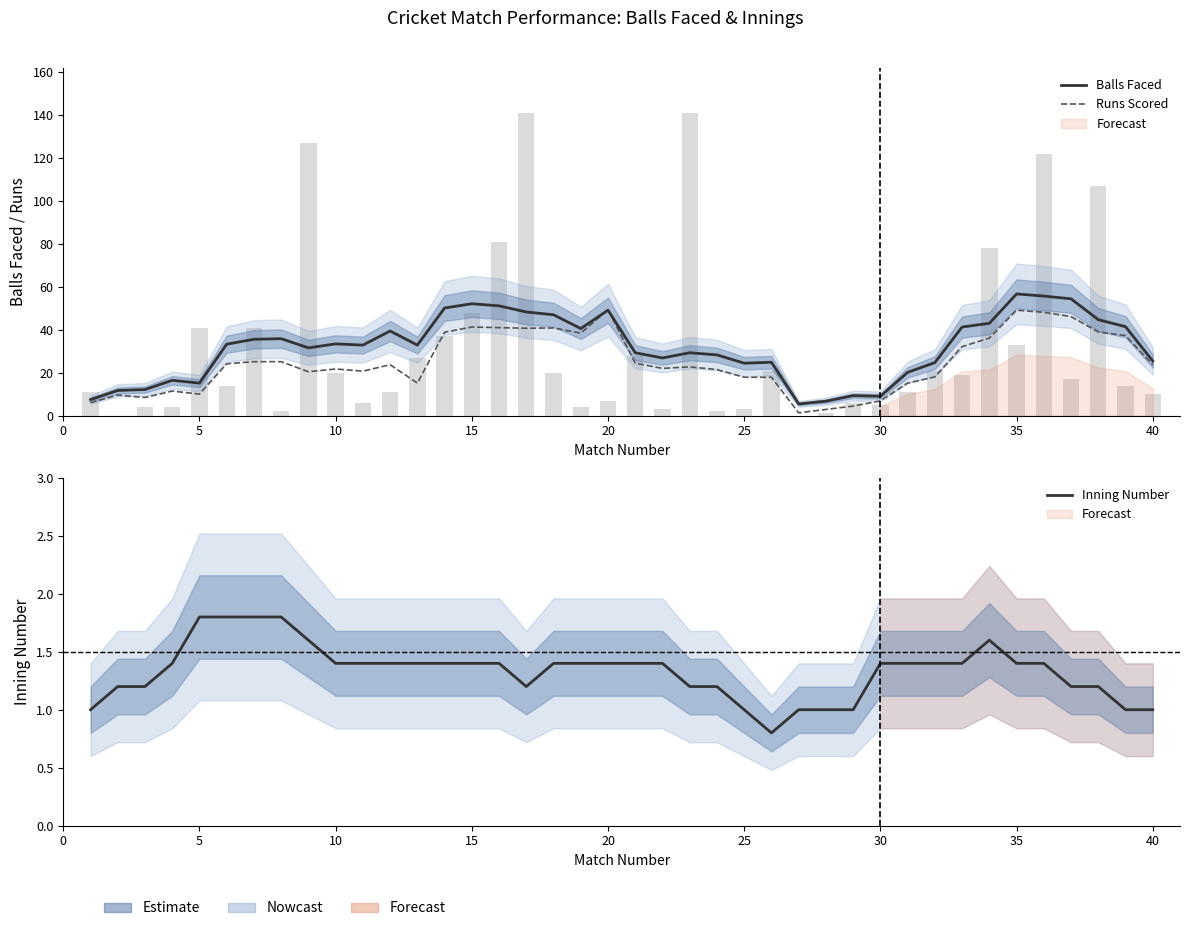

Between 10 and 19, which is larger?

19